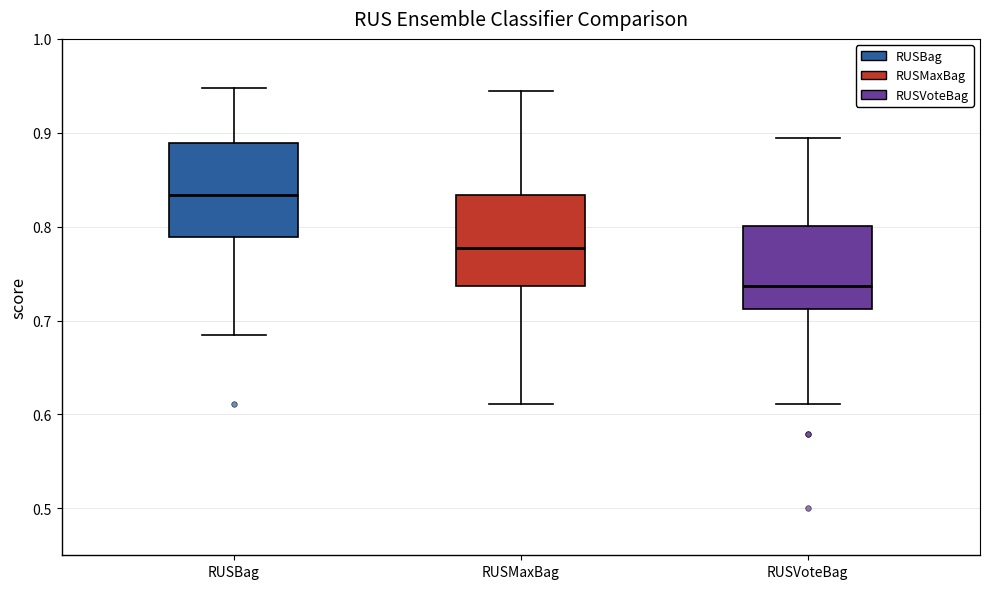

Reading left to right, read every box against the y-axis: the position of its median line, the range the box covers, and the ends of its whiskers. The values are not printed on the chart, so give them approximately, as read against the axis.

RUSBag: median 0.83, box 0.79 to 0.89, whiskers 0.68 to 0.95
RUSMaxBag: median 0.78, box 0.74 to 0.83, whiskers 0.61 to 0.94
RUSVoteBag: median 0.74, box 0.71 to 0.80, whiskers 0.61 to 0.89